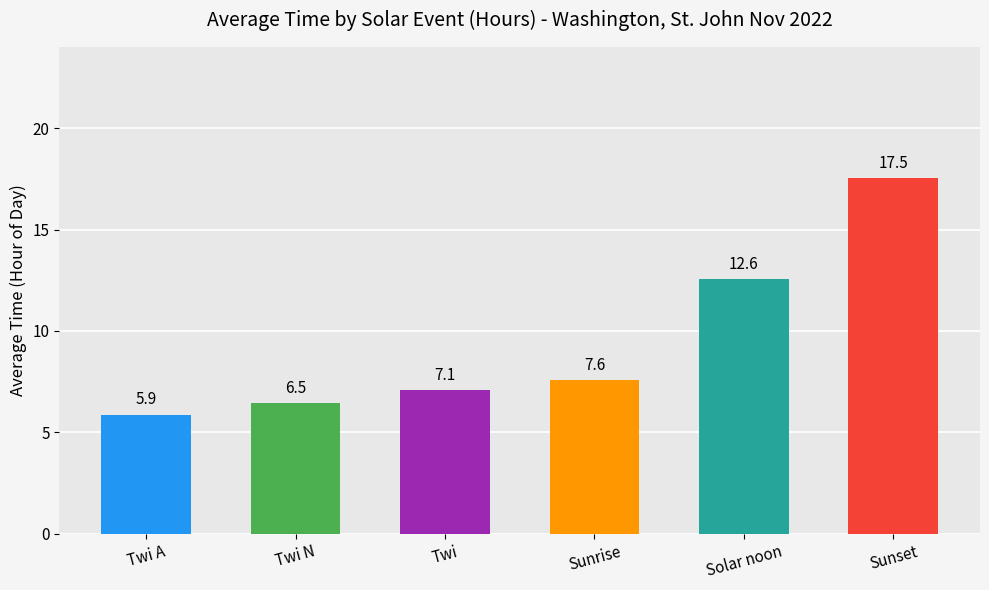

True or false: the data shows 10.0 at Twi N.

False